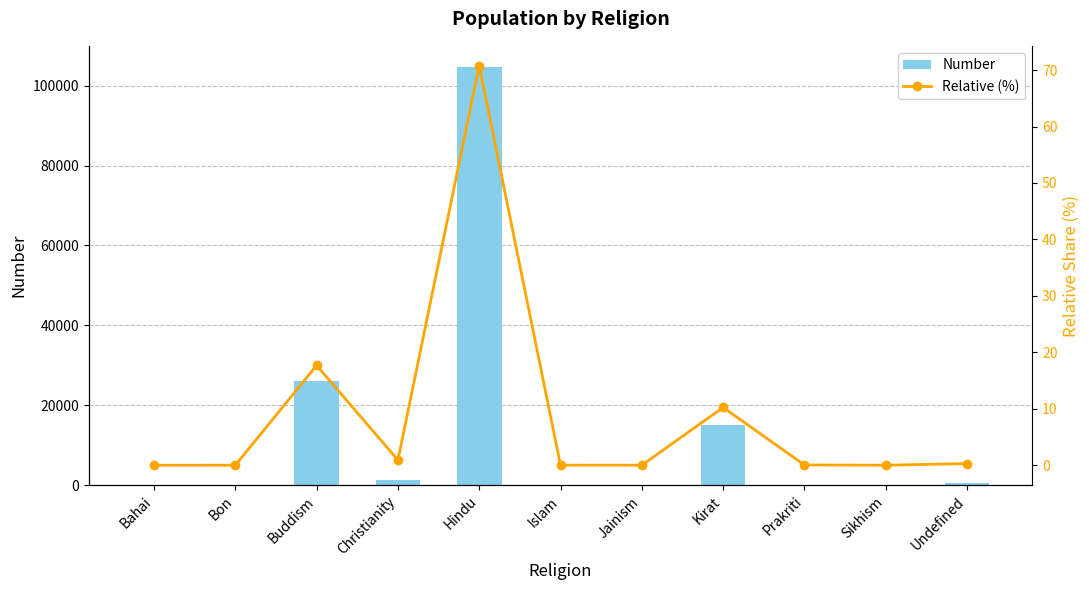

Is it true that Number equals 103.5 at Undefined?

False